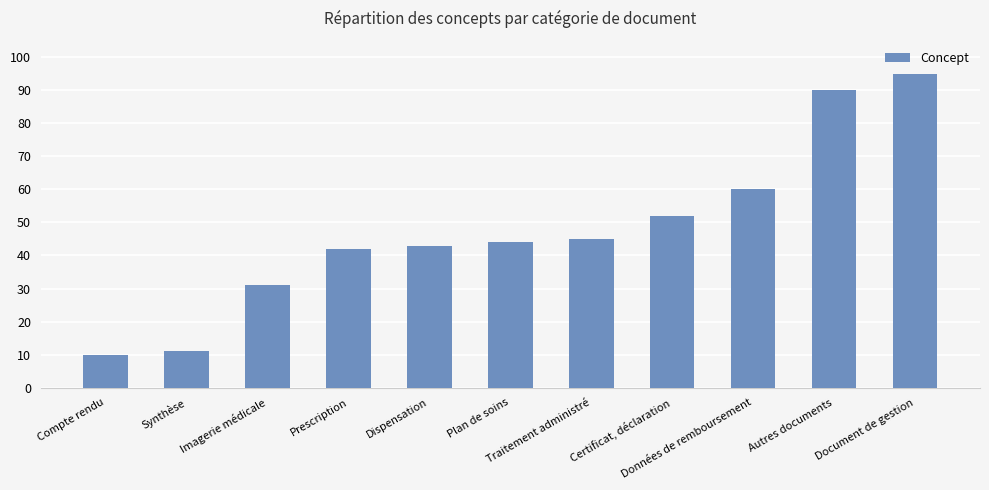

How many data points are less than 44?

5